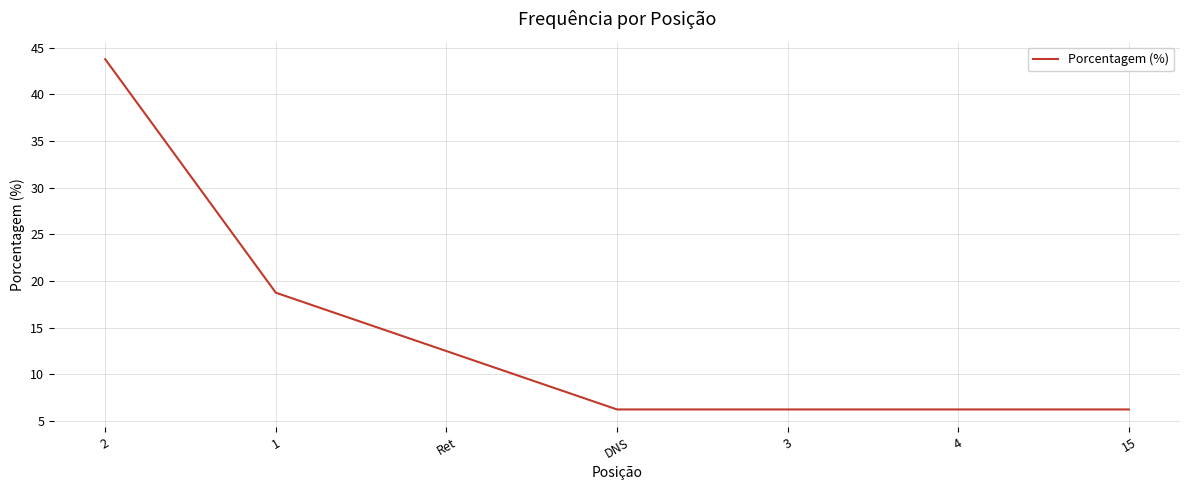

What is the maximum value shown in the chart?

43.8